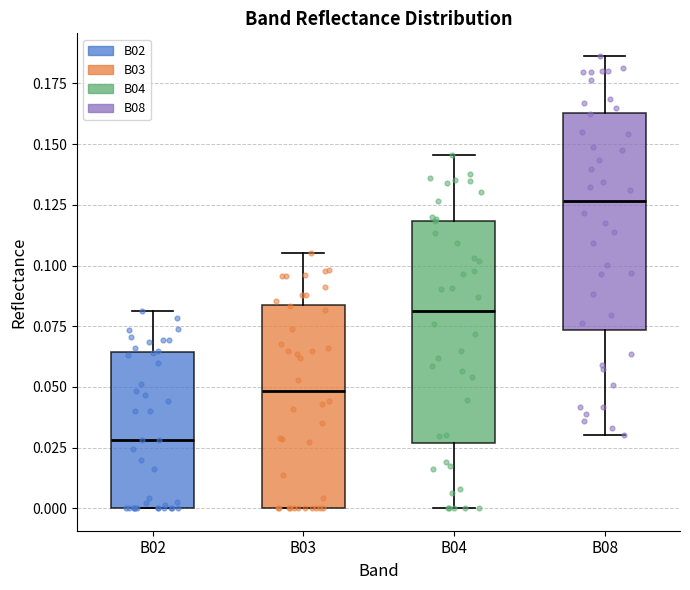

Reading left to right, transcribe this box plot: for each box, give where its median line is, the range the box spans, and where its two whiskers end, as read against the y-axis. The values are not printed on the chart, so give them approximately, as read against the axis.

B02: median 0.030, box 0.000 to 0.065, whiskers 0.000 to 0.080
B03: median 0.050, box 0.000 to 0.085, whiskers 0.000 to 0.105
B04: median 0.080, box 0.025 to 0.120, whiskers 0.000 to 0.145
B08: median 0.125, box 0.075 to 0.165, whiskers 0.030 to 0.185